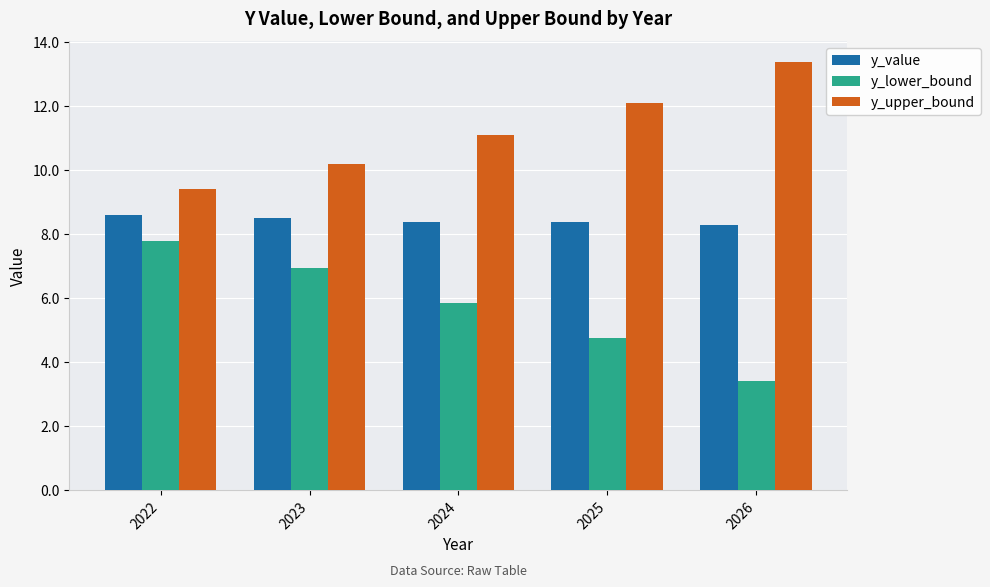

What is the smallest value displayed?

3.4